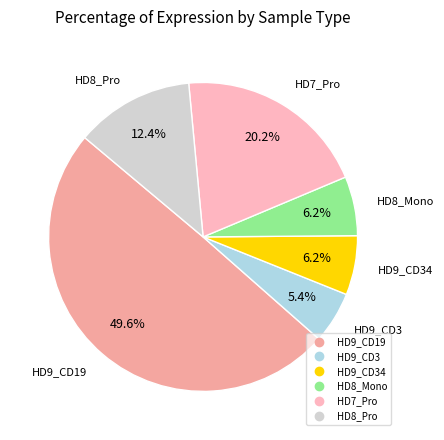

How many slices are in this pie chart?

6